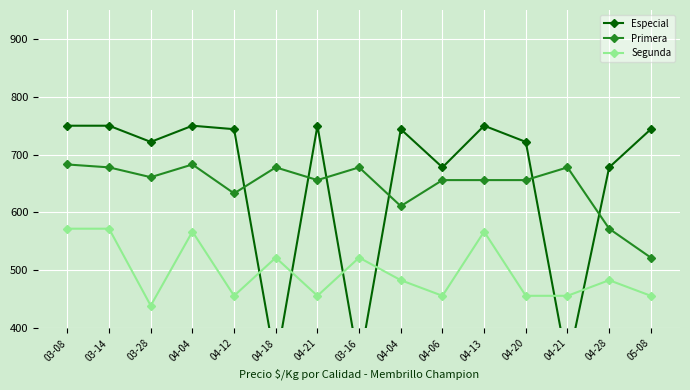

Between 03-28 and 03-14, which is larger?

03-14